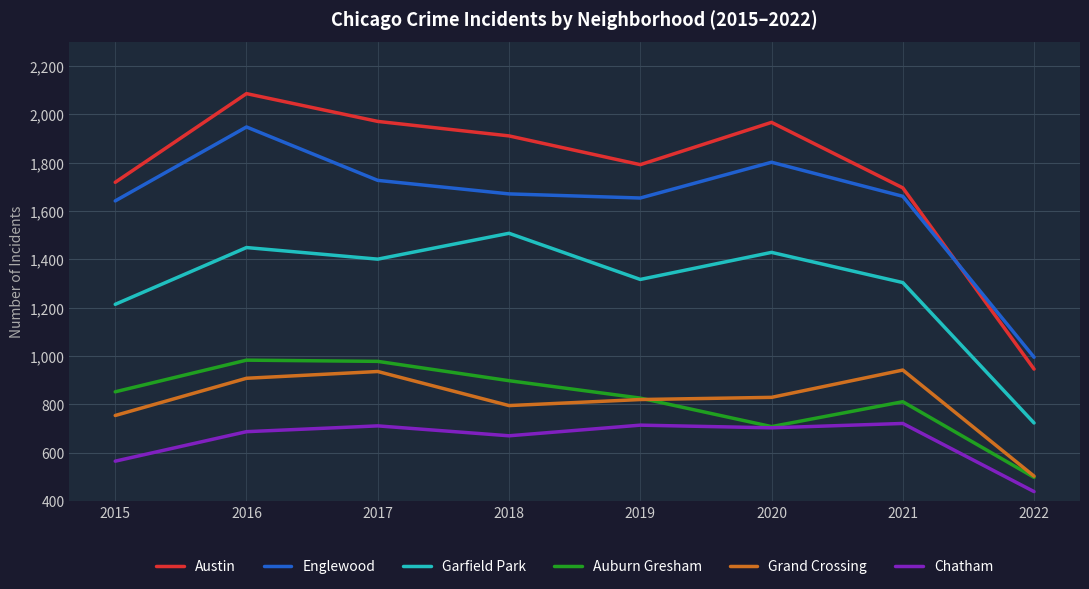

True or false: Austin and Englewood cross at least once.

True